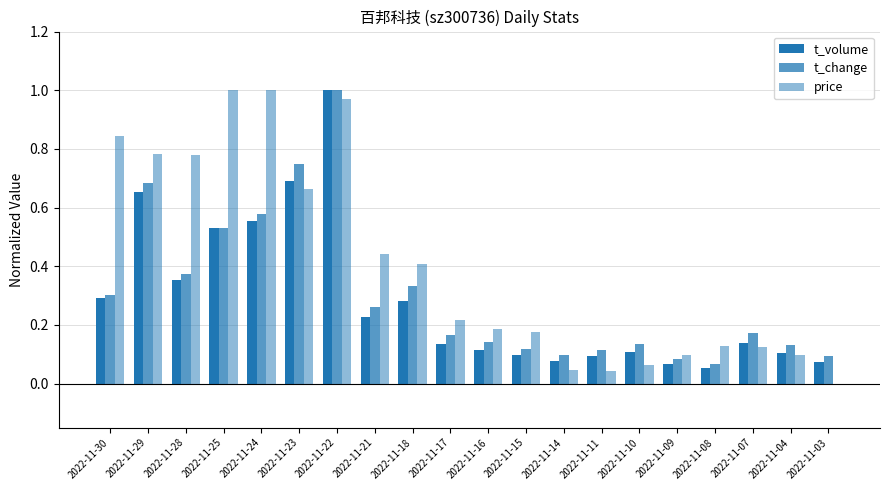

Reading left to right, what are all the values shown in this chart?

t_volume: 2022-11-30=0.3	2022-11-29=0.7	2022-11-28=0.4	2022-11-25=0.5	2022-11-24=0.6	2022-11-23=0.7	2022-11-22=1.0	2022-11-21=0.2	2022-11-18=0.3	2022-11-17=0.1	2022-11-16=0.1	2022-11-15=0.1	2022-11-14=0.1	2022-11-11=0.1	2022-11-10=0.1	2022-11-09=0.1	2022-11-08=0.1	2022-11-07=0.1	2022-11-04=0.1	2022-11-03=0.1
t_change: 2022-11-30=0.3	2022-11-29=0.7	2022-11-28=0.4	2022-11-25=0.5	2022-11-24=0.6	2022-11-23=0.7	2022-11-22=1.0	2022-11-21=0.3	2022-11-18=0.3	2022-11-17=0.2	2022-11-16=0.1	2022-11-15=0.1	2022-11-14=0.1	2022-11-11=0.1	2022-11-10=0.1	2022-11-09=0.1	2022-11-08=0.1	2022-11-07=0.2	2022-11-04=0.1	2022-11-03=0.1
price: 2022-11-30=0.8	2022-11-29=0.8	2022-11-28=0.8	2022-11-25=1.0	2022-11-24=1.0	2022-11-23=0.7	2022-11-22=1.0	2022-11-21=0.4	2022-11-18=0.4	2022-11-17=0.2	2022-11-16=0.2	2022-11-15=0.2	2022-11-14=0.0	2022-11-11=0.0	2022-11-10=0.1	2022-11-09=0.1	2022-11-08=0.1	2022-11-07=0.1	2022-11-04=0.1	2022-11-03=0.0